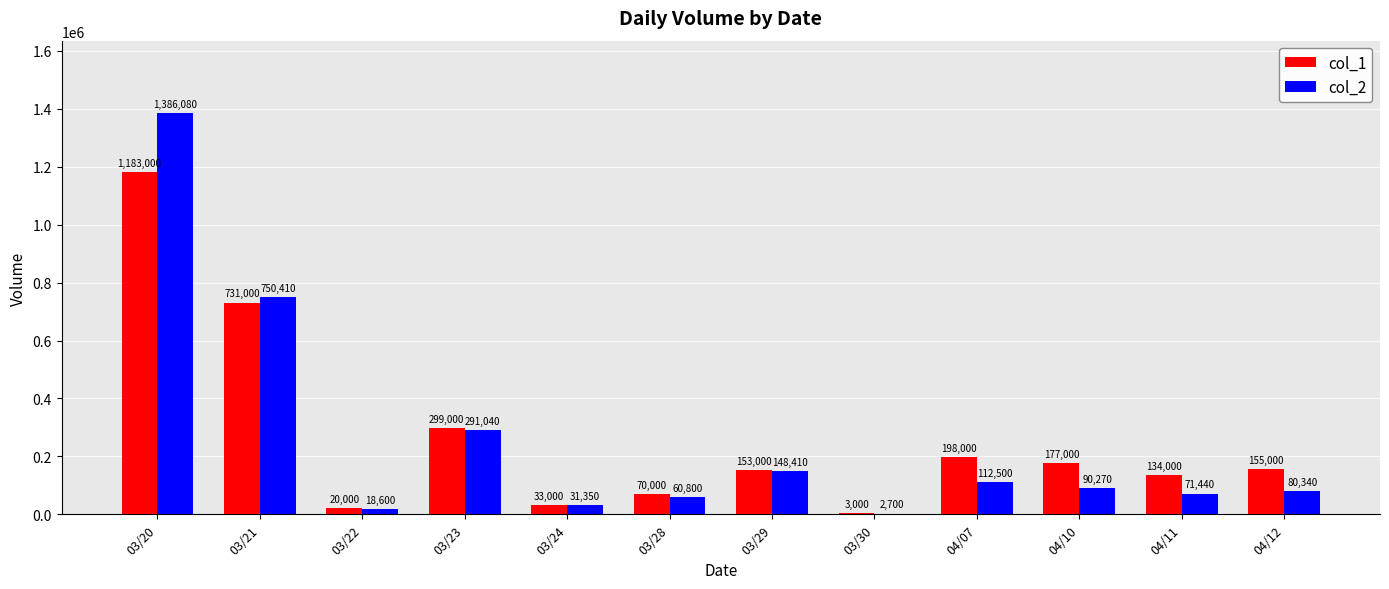

What is the highest value of the col_2 series?

1386080